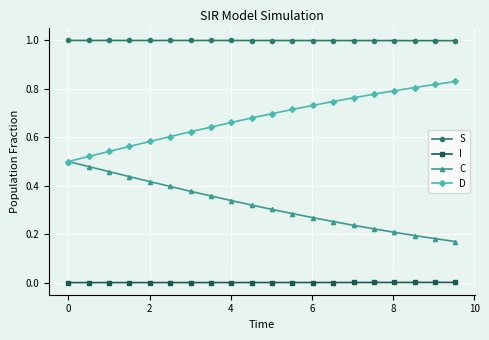

List the series in order of their overall mean, lowest first.

I, C, D, S